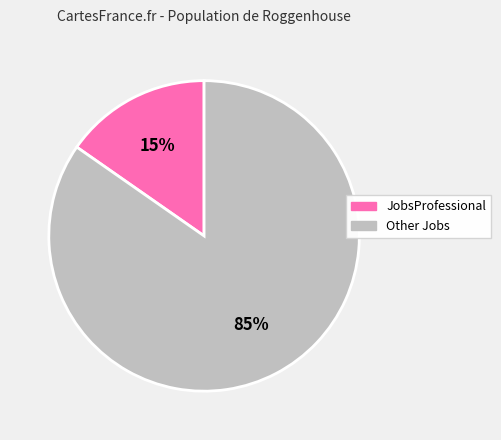

To the nearest percent, what is the average slice percentage?

50%